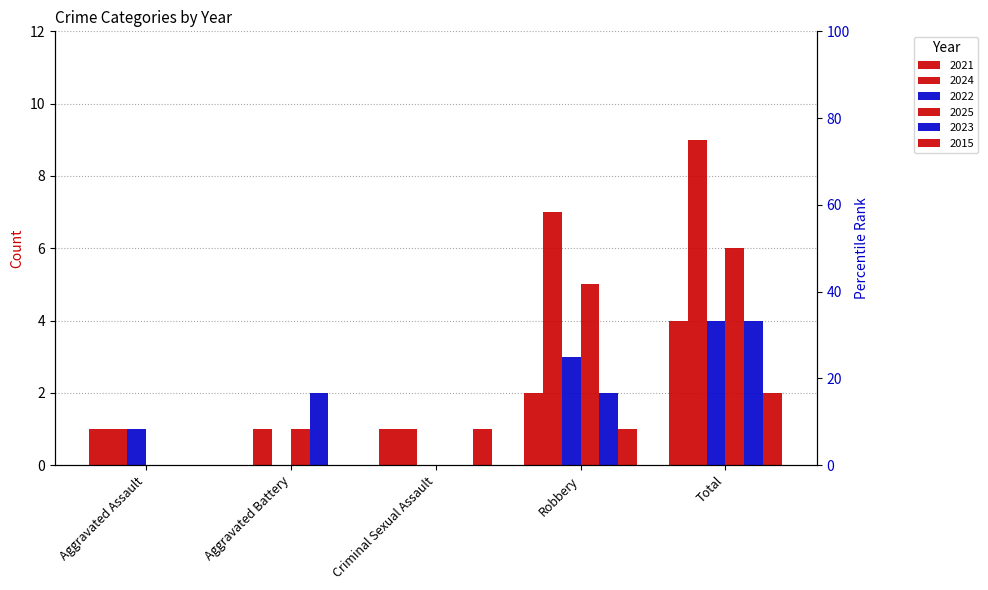

At how many categories does at least one series exceed 0?

5